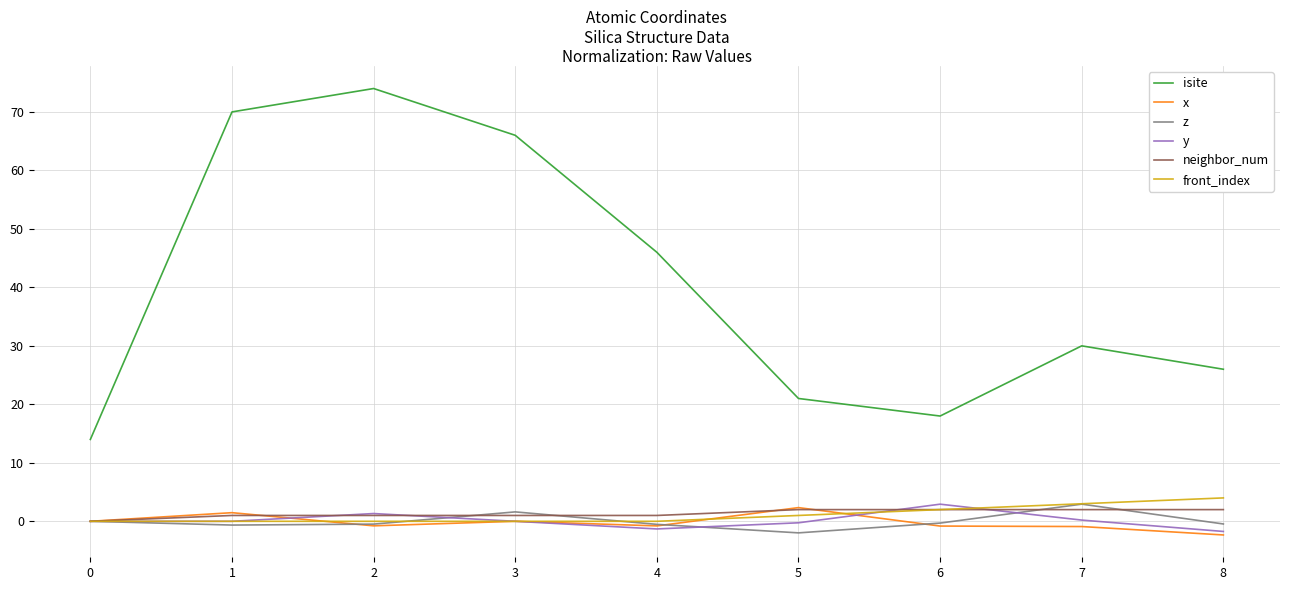

Between 4 and 8, which series saw the biggest shift?

isite